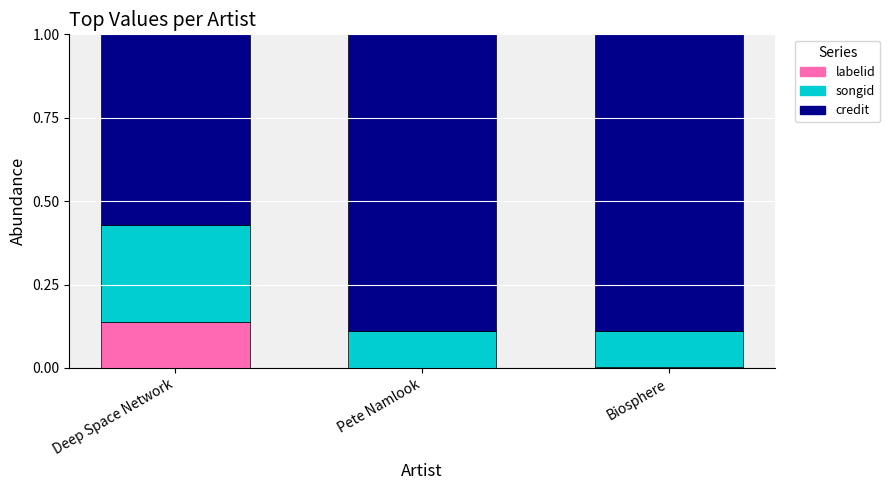

The value of credit at Pete Namlook is 0.9. True or false?

True